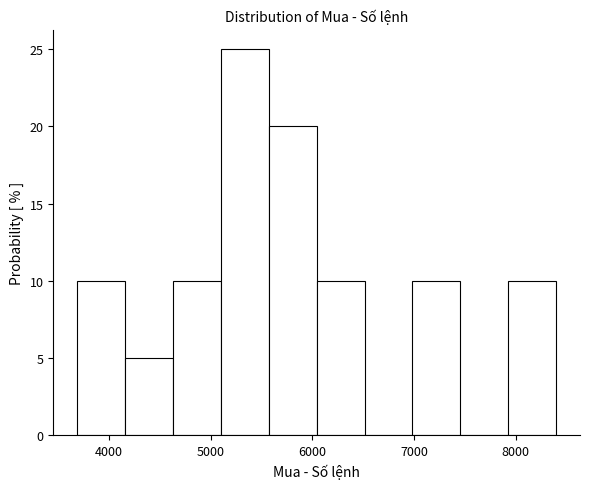

Reading left to right, transcribe this chart: for each bar, give the range it covers on the x-axis and its height. Neither the bar edges nor the heights are printed on the chart, so give them approximately, as read against the axes.

3700 to 4200: 10
4200 to 4600: 5
4600 to 5100: 10
5100 to 5600: 25
5600 to 6000: 20
6000 to 6500: 10
6500 to 7000: 0
7000 to 7500: 10
7500 to 7900: 0
7900 to 8400: 10